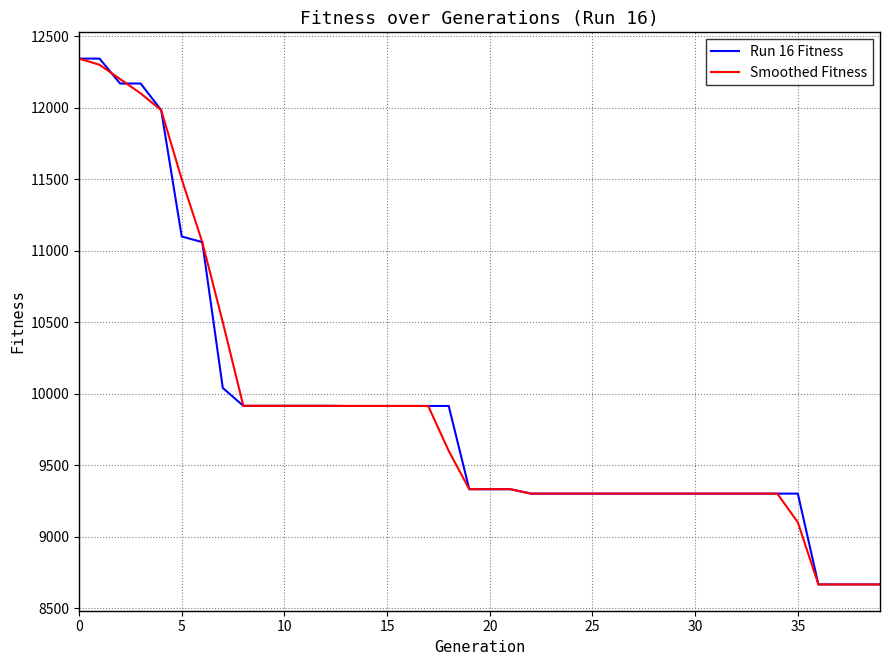

How many values in the Smoothed Fitness series are below 9332?

18